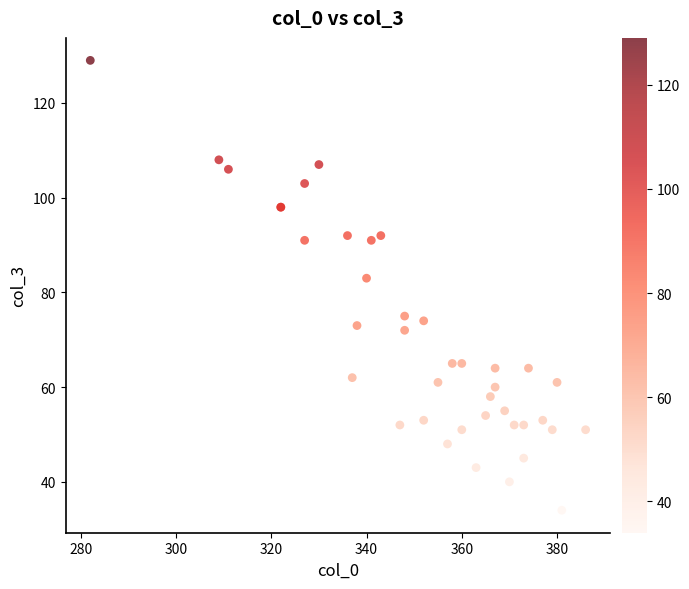

What Y value in the scatter plot is closest to 81?

83